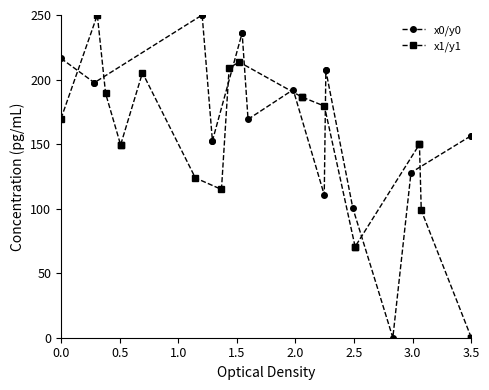

Does the chart display data point markers on the line(s)?

Yes